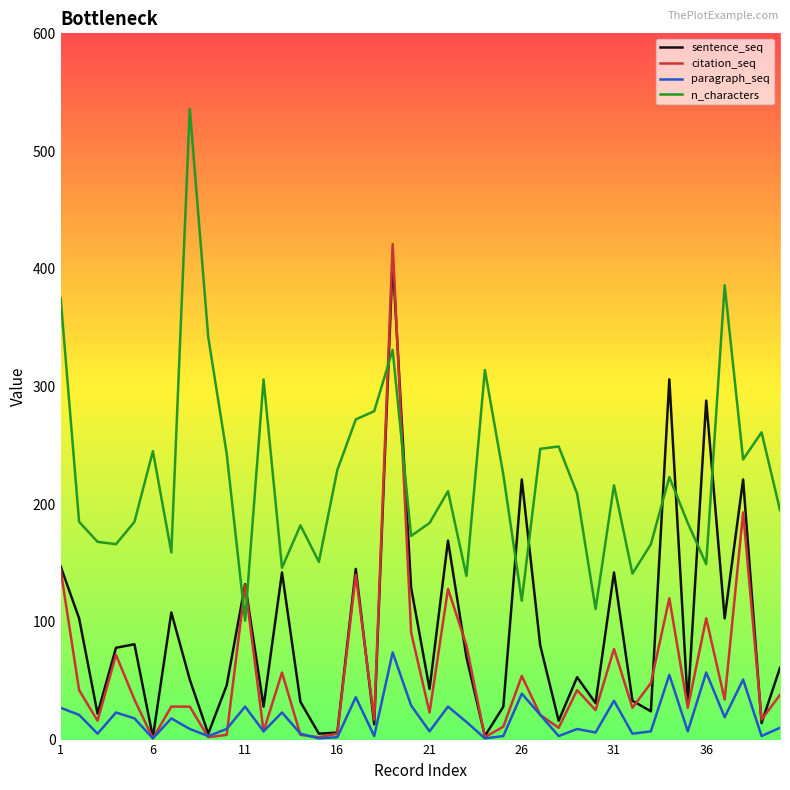

What are all the series names shown in the legend?

sentence_seq, citation_seq, paragraph_seq, n_characters